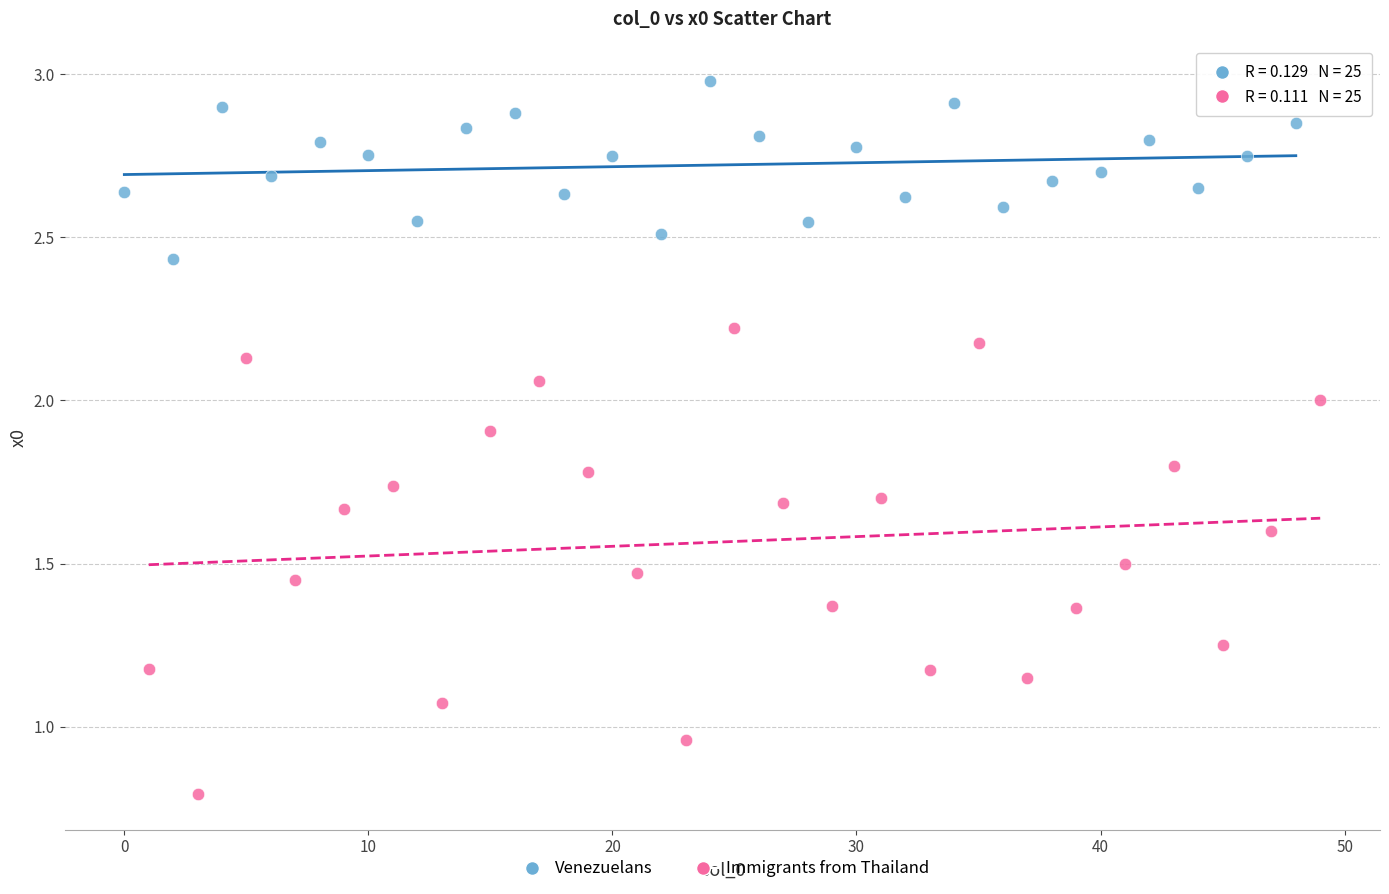

What are all the series names shown in the legend?

Venezuelans, Immigrants from Thailand